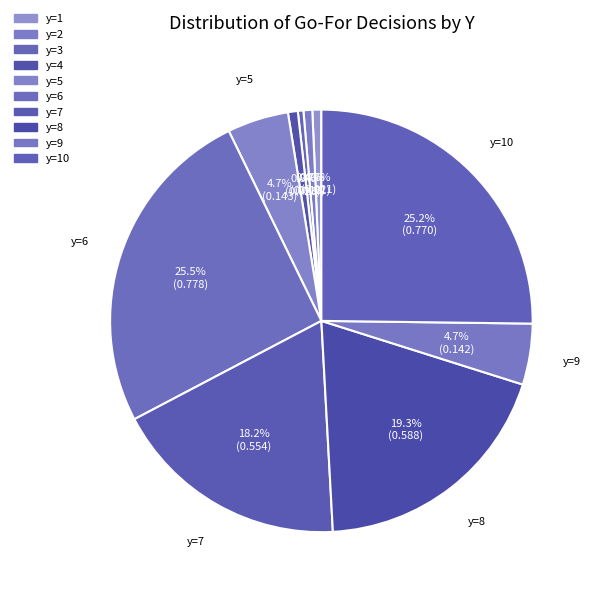

Is there a majority slice in this chart?

No